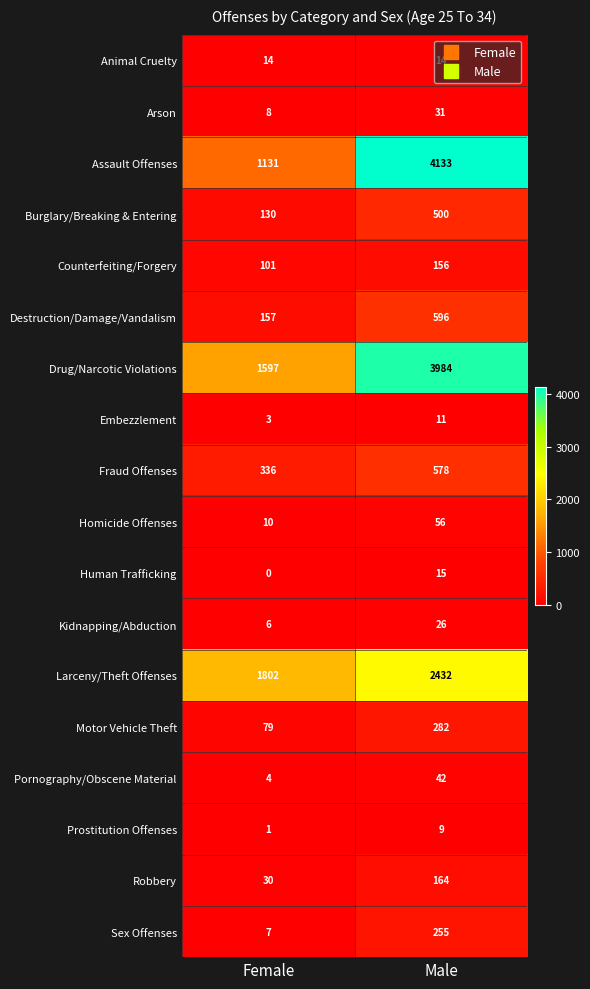

Rank the series at Female from lowest to highest value.

Human Trafficking, Prostitution Offenses, Embezzlement, Pornography/Obscene Material, Kidnapping/Abduction, Sex Offenses, Arson, Homicide Offenses, Animal Cruelty, Robbery, Motor Vehicle Theft, Counterfeiting/Forgery, Burglary/Breaking & Entering, Destruction/Damage/Vandalism, Fraud Offenses, Assault Offenses, Drug/Narcotic Violations, Larceny/Theft Offenses